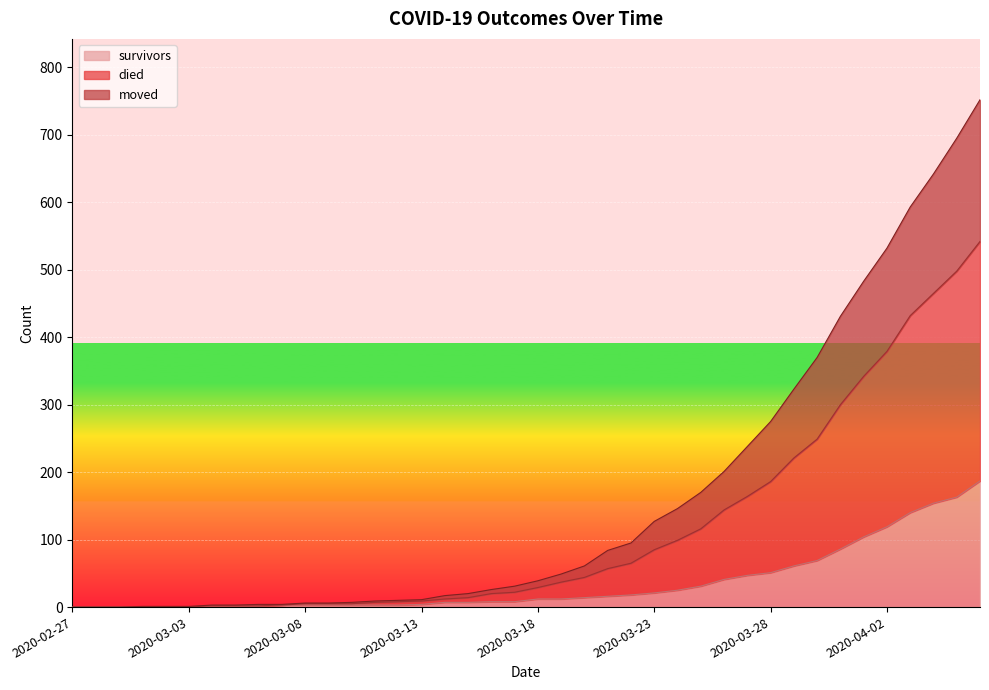

At which category is the sum across all series the highest?

2020-04-06